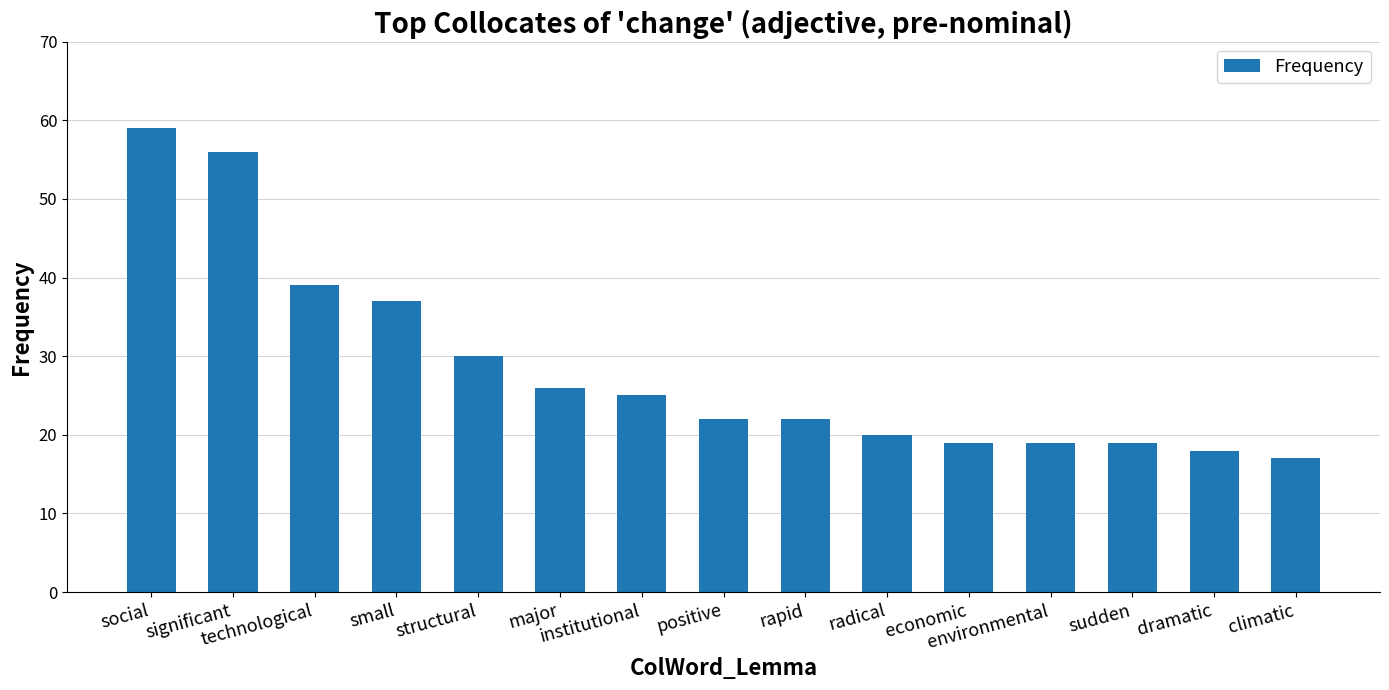

Approximately how many times larger is the value at environmental compared to sudden?

1.0